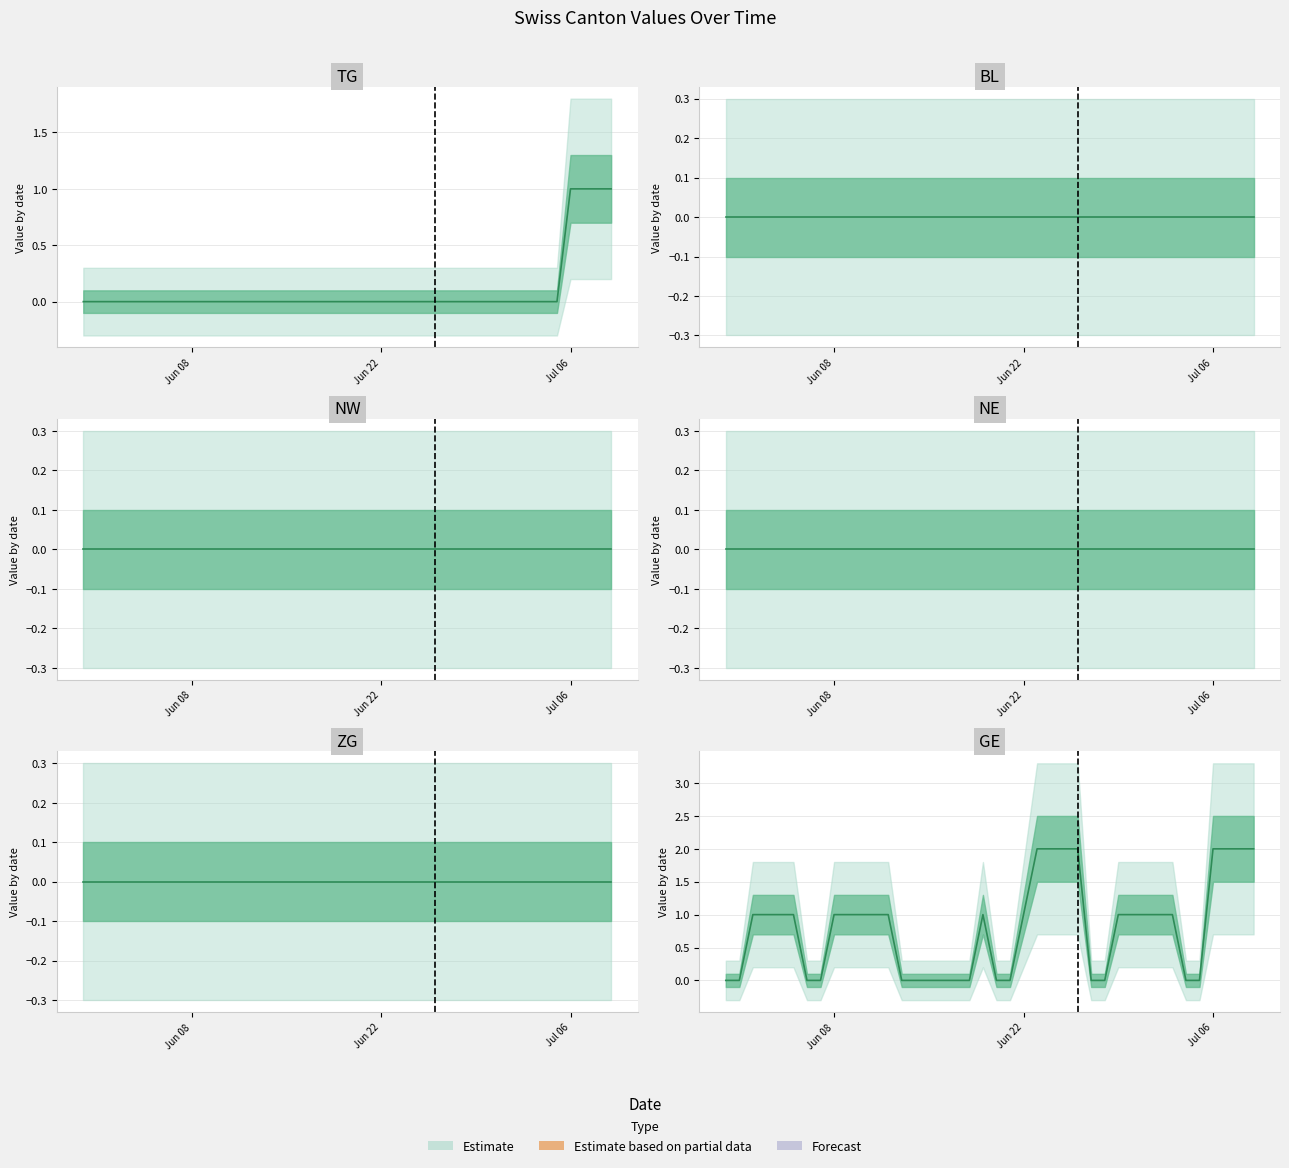

True or false: NE and NW cross at least once.

False